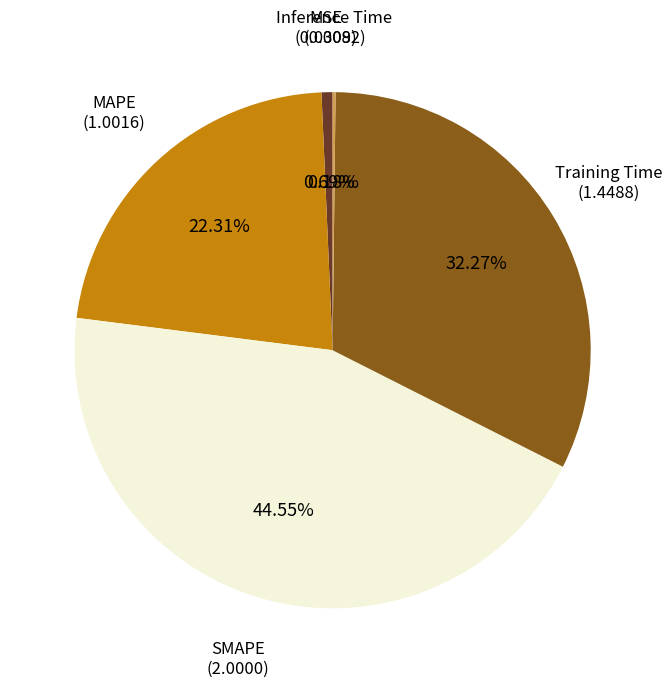

Which category has the biggest portion of the pie?

SMAPE